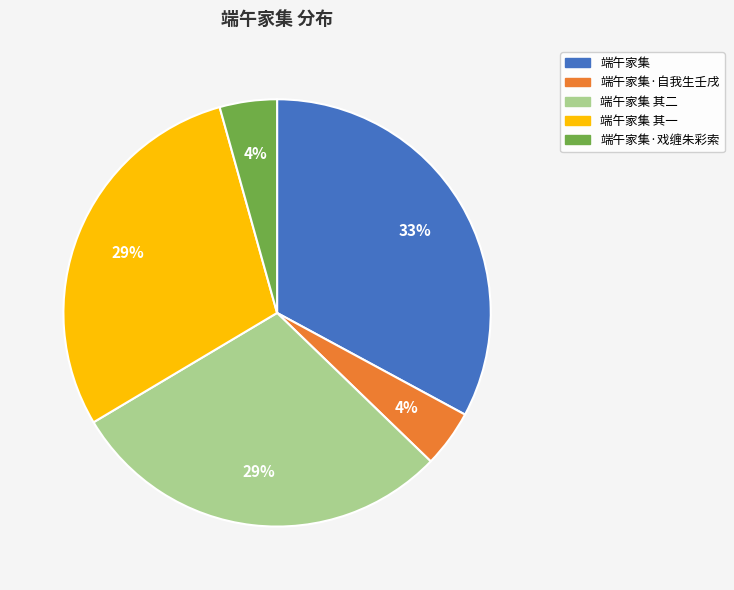

True or false: 端午家集·戏缠朱彩索 accounts for 16% of the total.

False